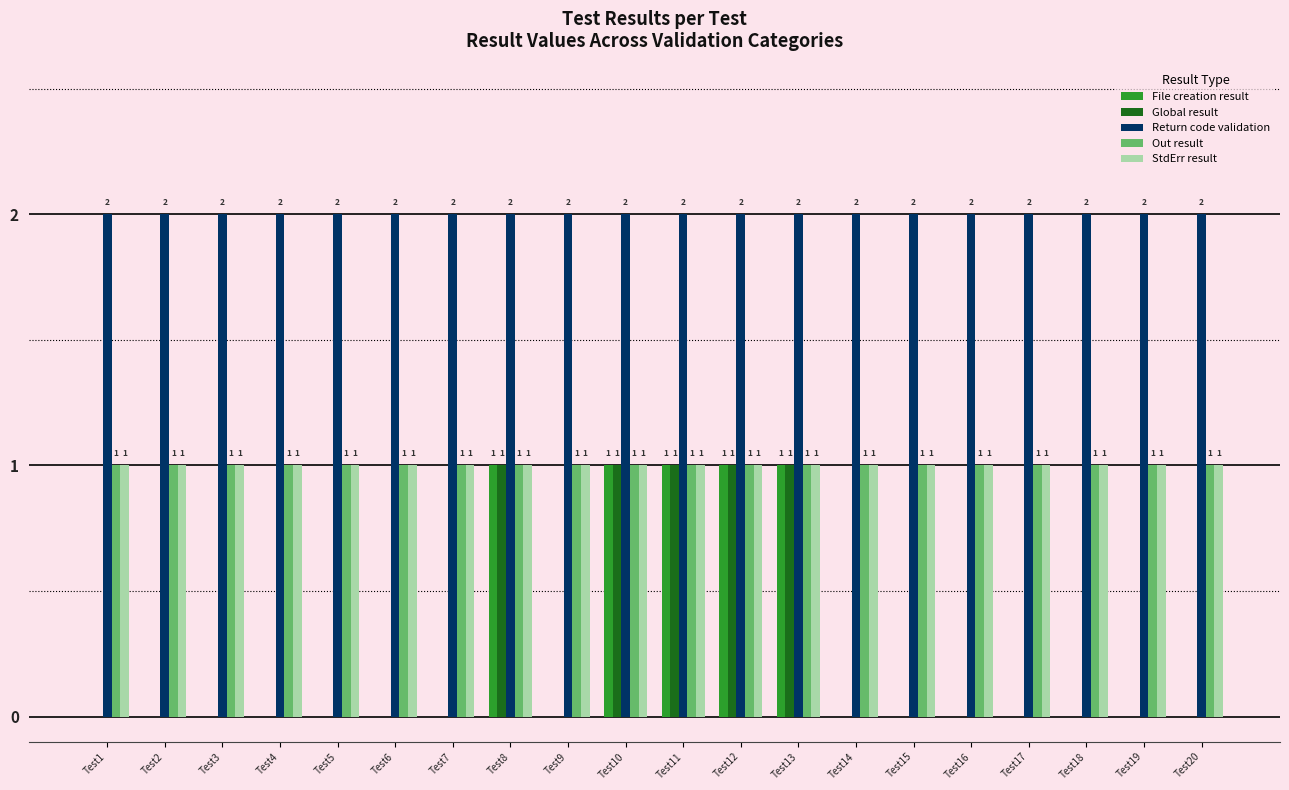

Is it true that Return code validation equals 1 at Test13?

False